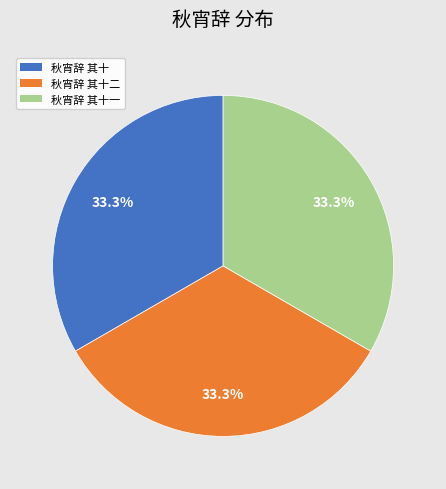

Is there any slice that represents more than half of the pie?

No